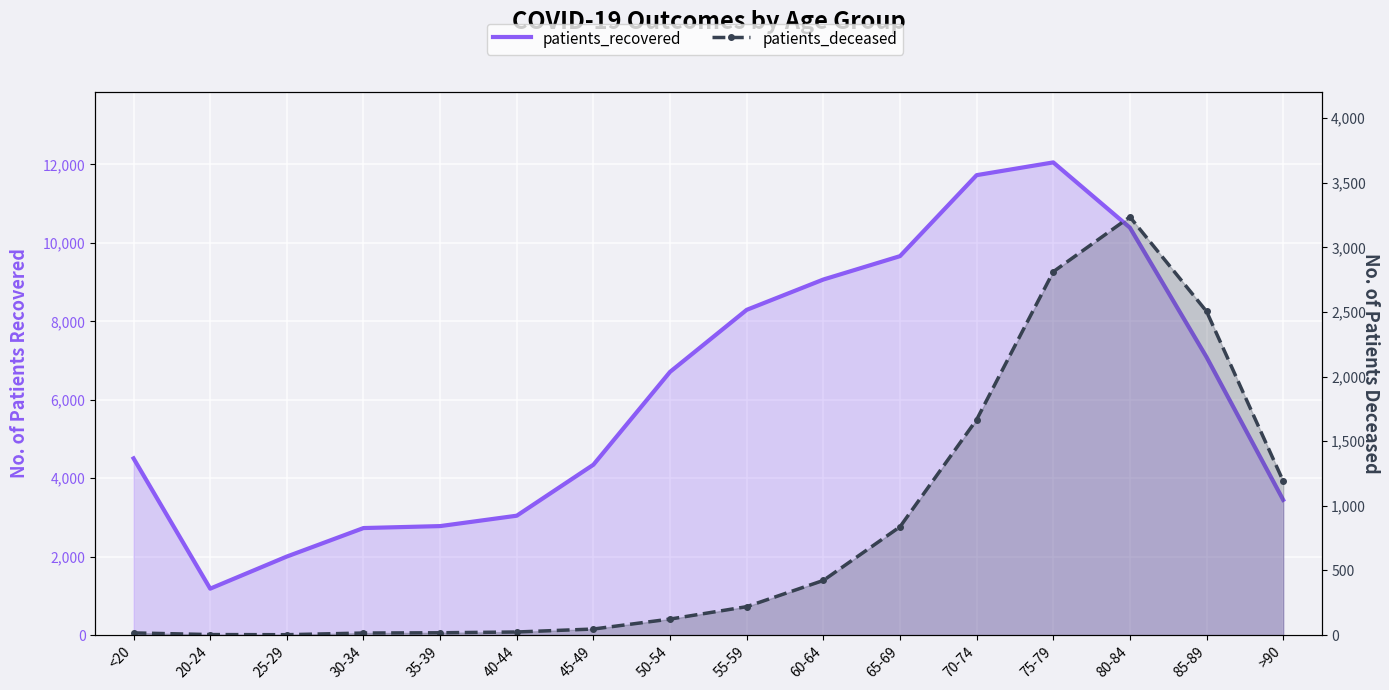

What are all the series names shown in the legend?

patients_recovered, patients_deceased